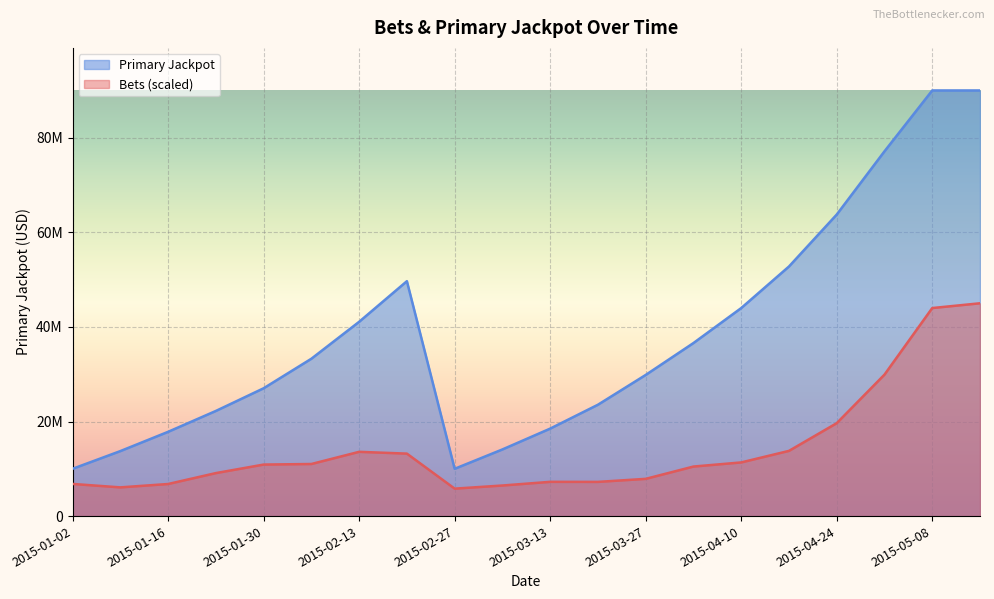

Between 2015-03-13 and 2015-02-27, which is larger?

2015-03-13